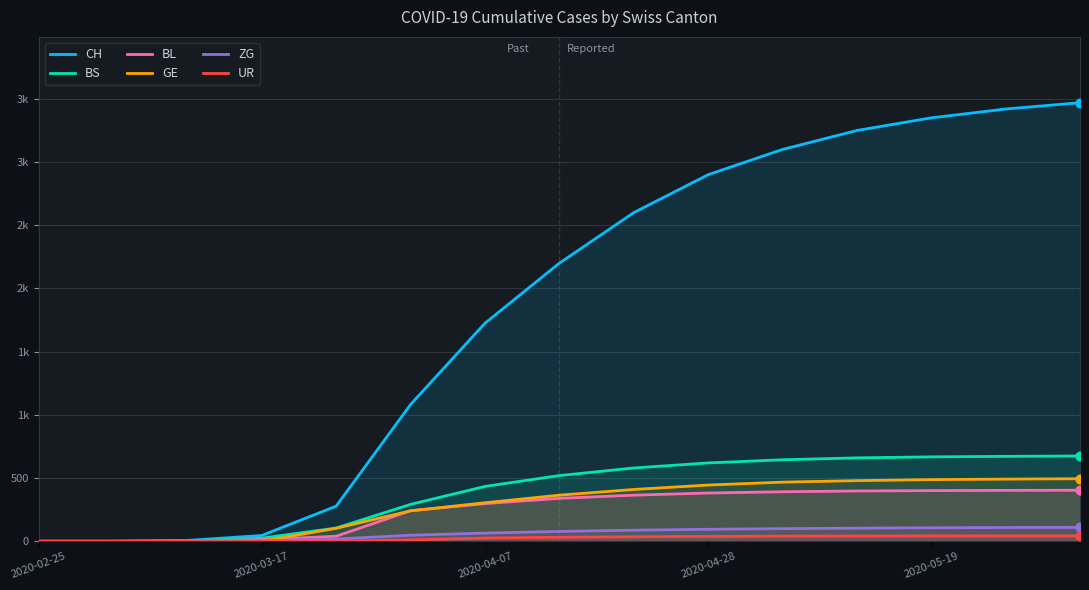

What are all the series names shown in the legend?

CH, BS, BL, GE, ZG, UR